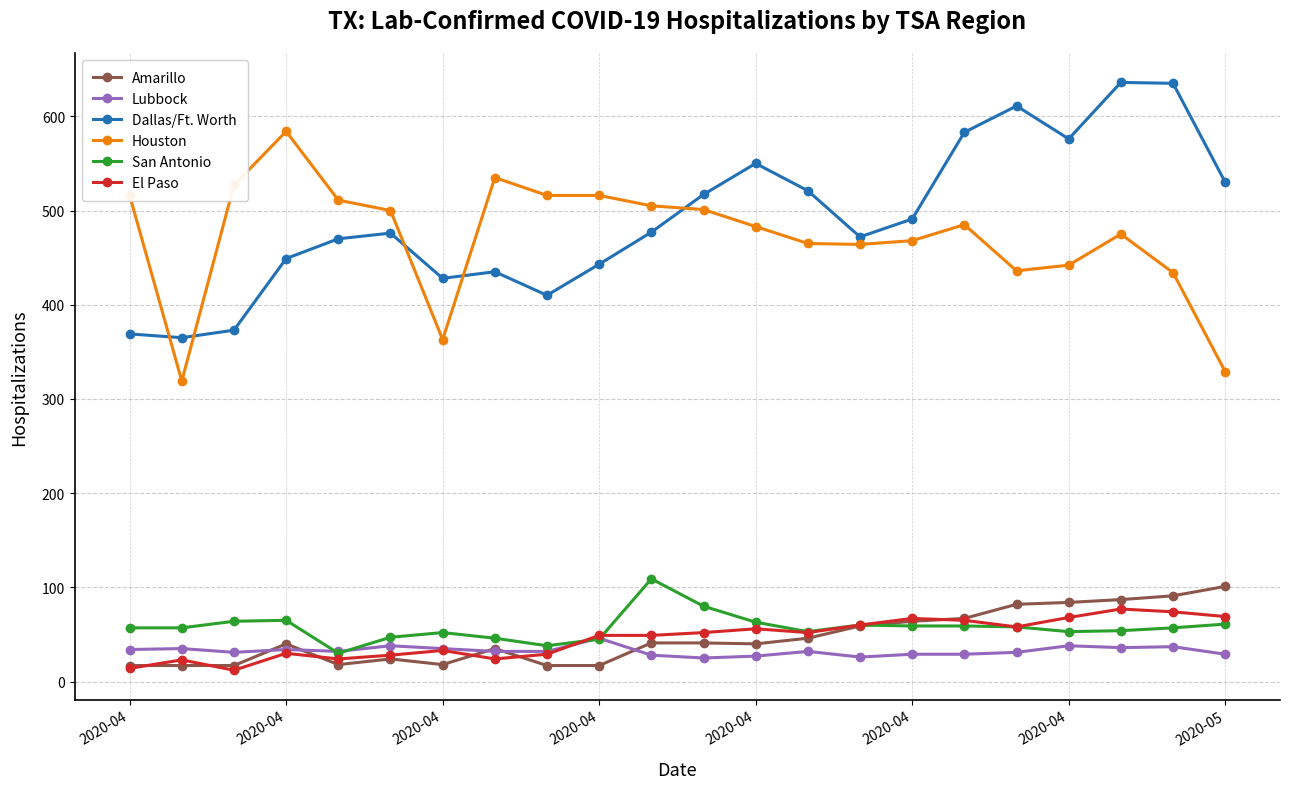

What are all the series names shown in the legend?

Amarillo, Lubbock, Dallas/Ft. Worth, Houston, San Antonio, El Paso